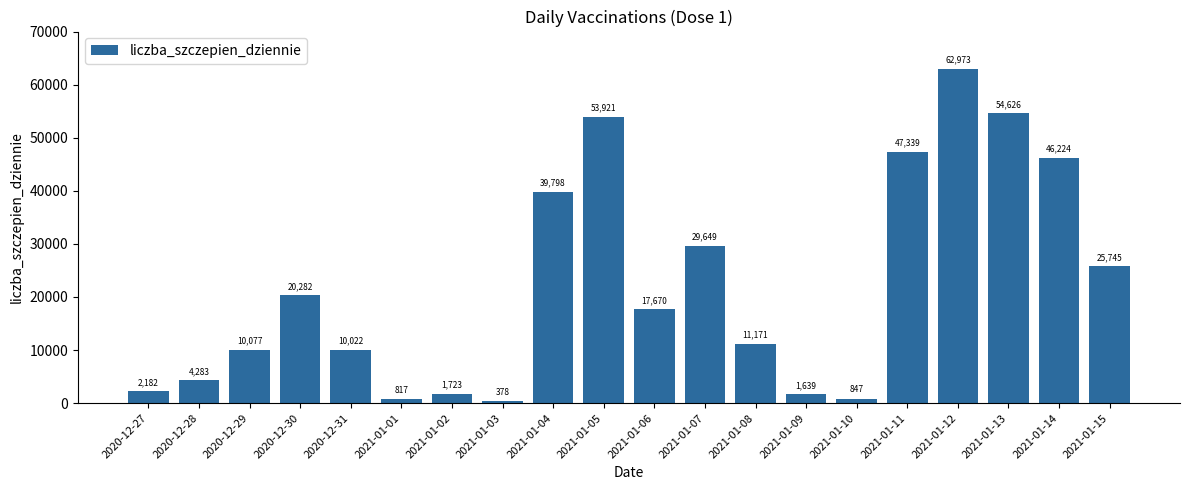

What is the average value?

22068